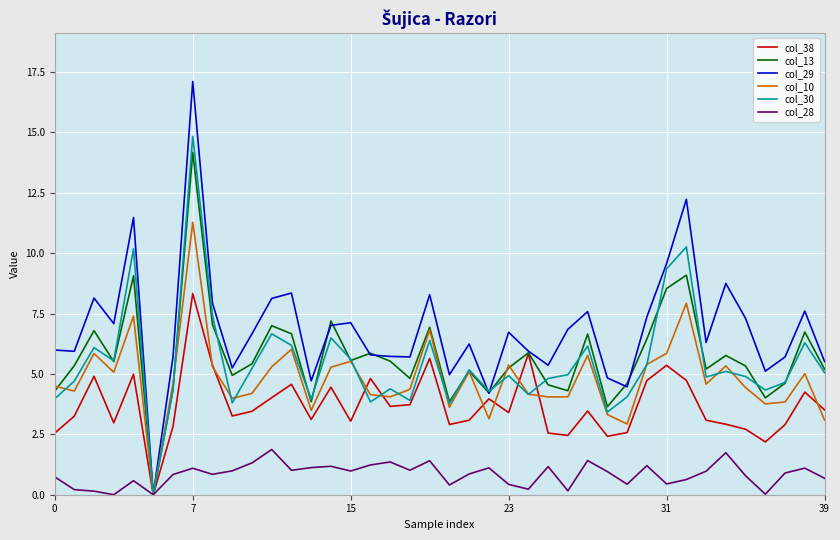

What is the difference between the second highest and second lowest values in the col_38 series?

3.7